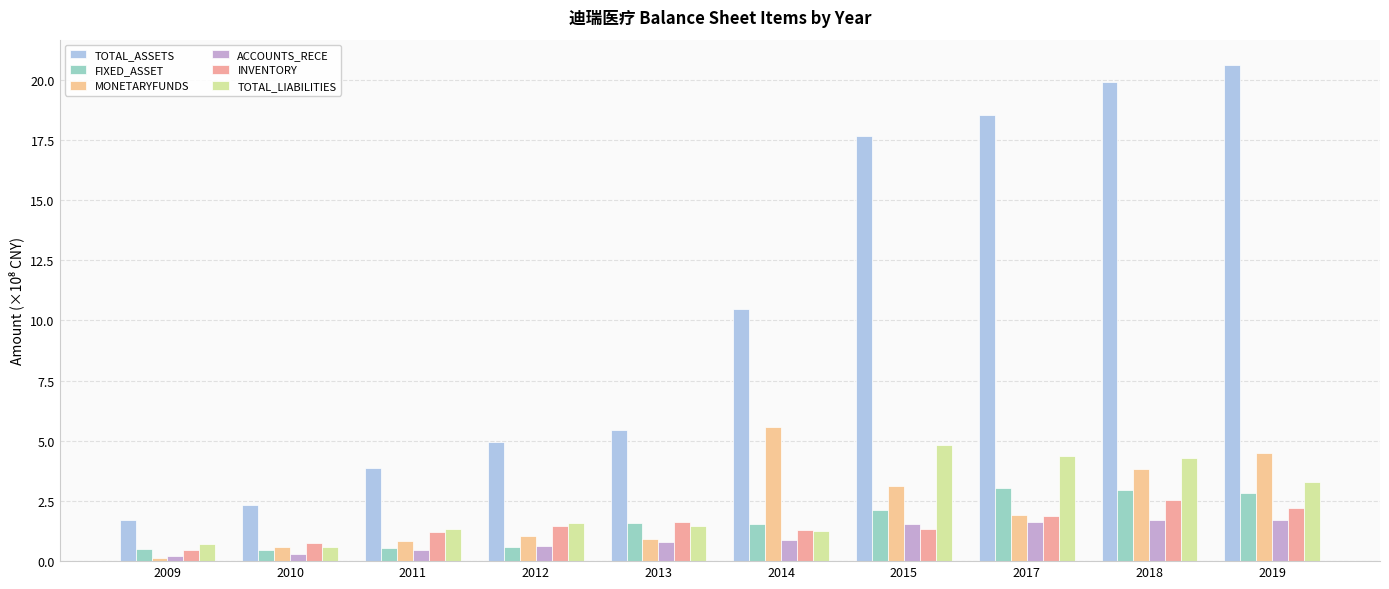

At 2013, list the series in order from smallest to largest.

ACCOUNTS_RECE, MONETARYFUNDS, TOTAL_LIABILITIES, FIXED_ASSET, INVENTORY, TOTAL_ASSETS